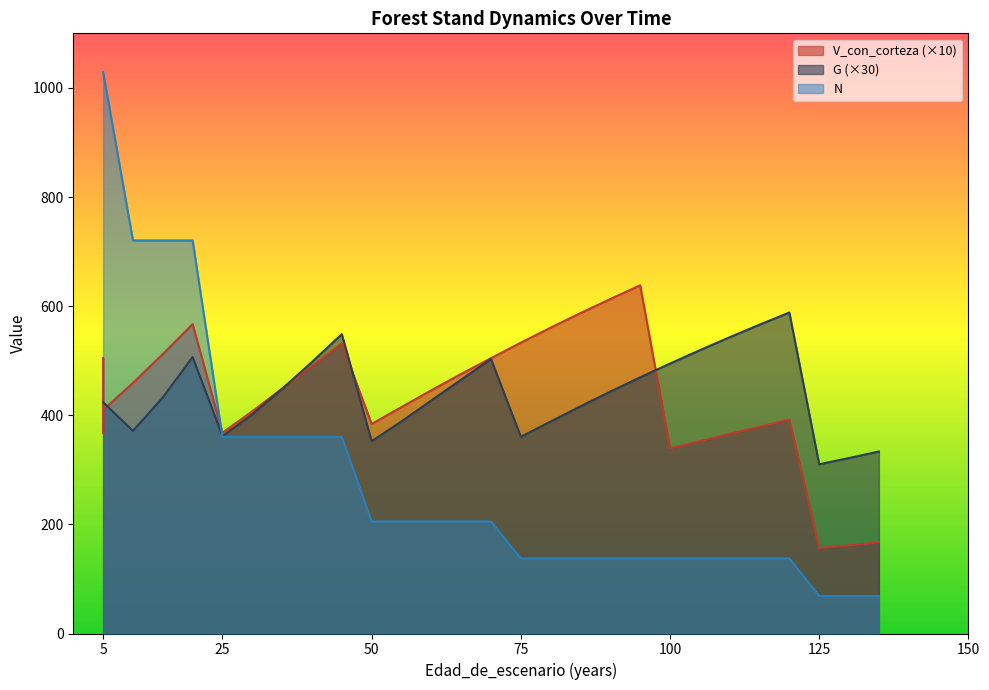

What is the total value across all series at 60?

1078.3